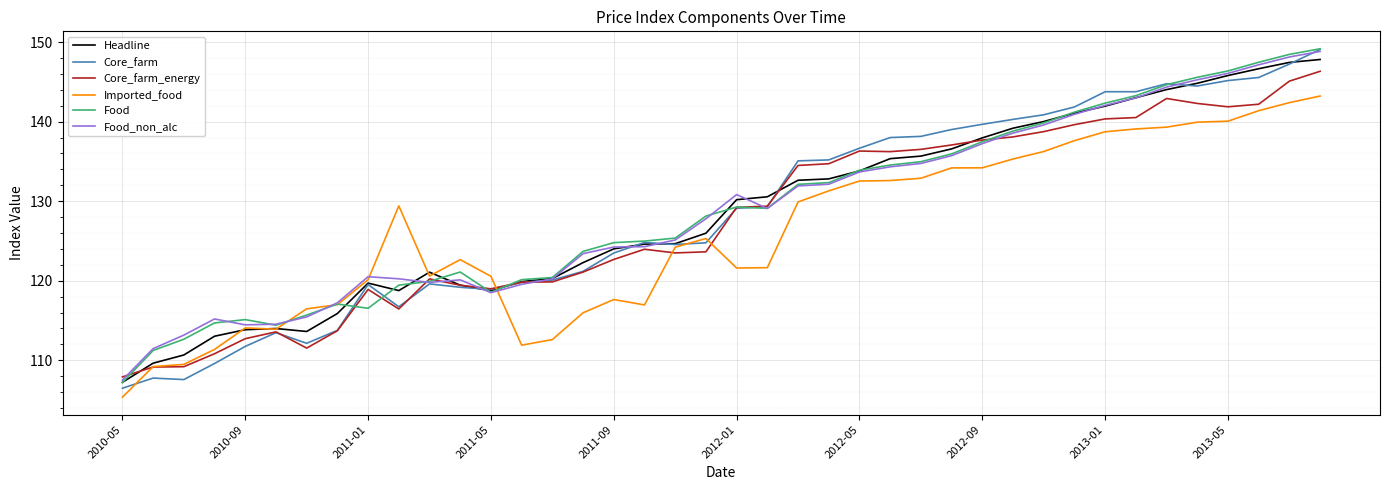

Which series has the largest range (max minus min)?

Core_farm